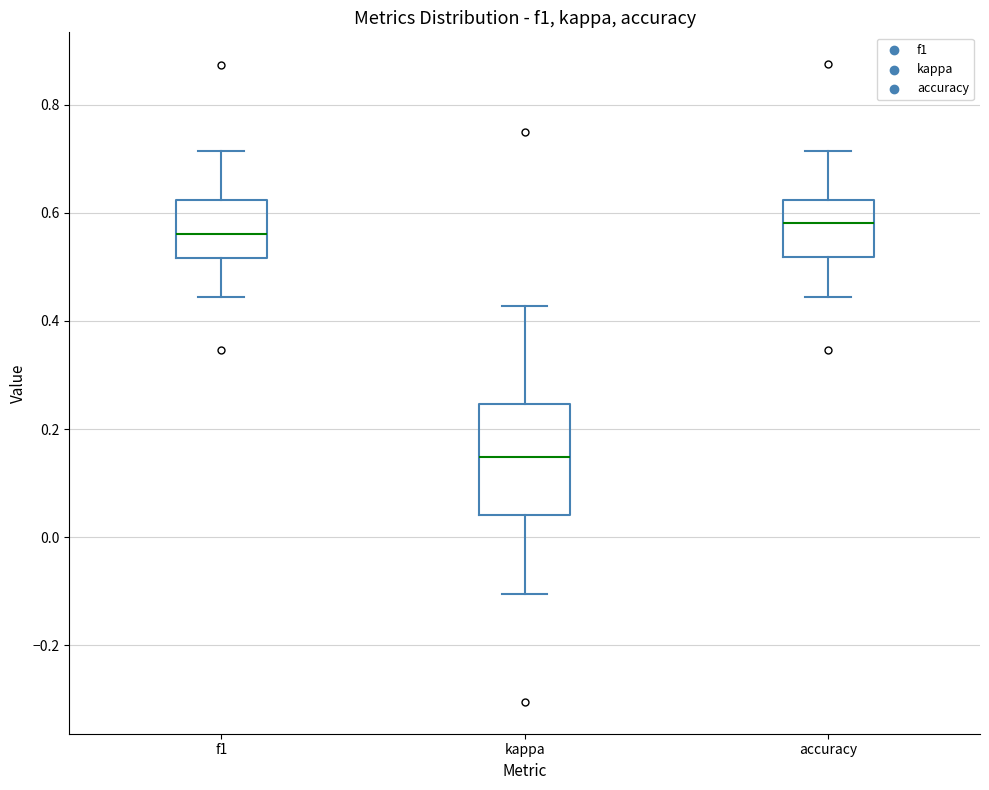

Comparing the boxes themselves (not the whiskers), which one is the tallest?

kappa